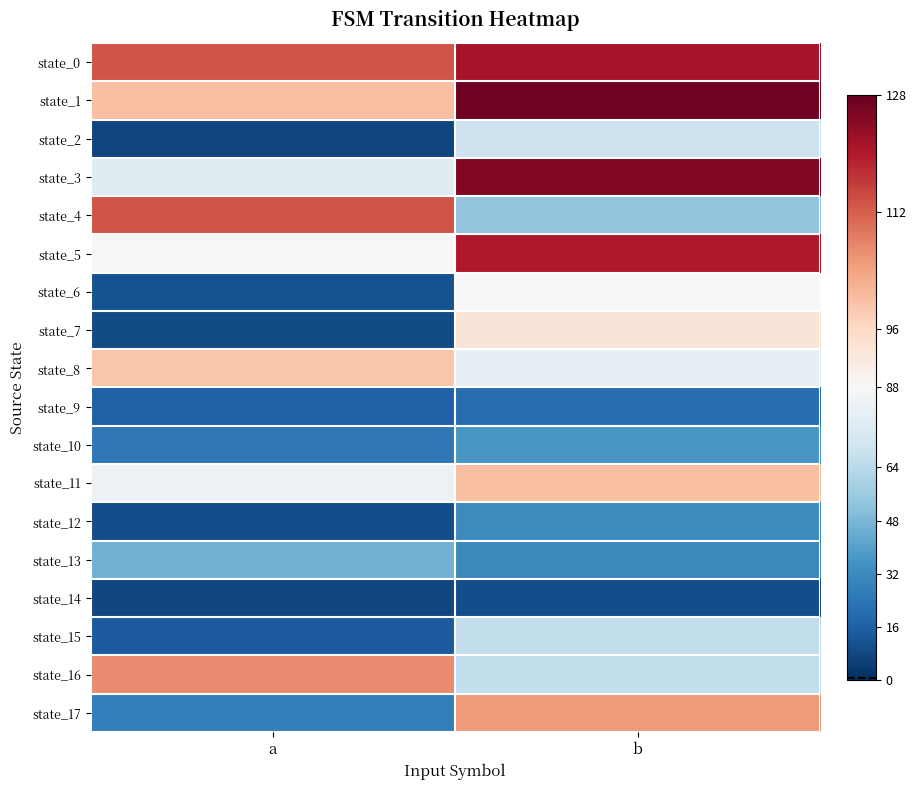

Which series changed the most between a and b?

state_7